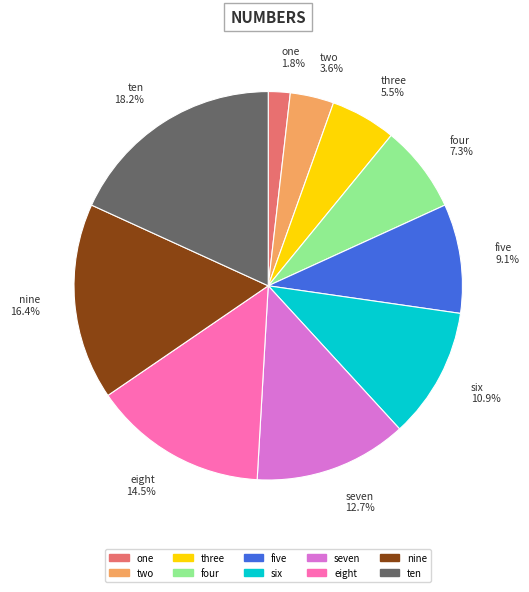

Combined, what portion of the pie is six and five?

20.0%